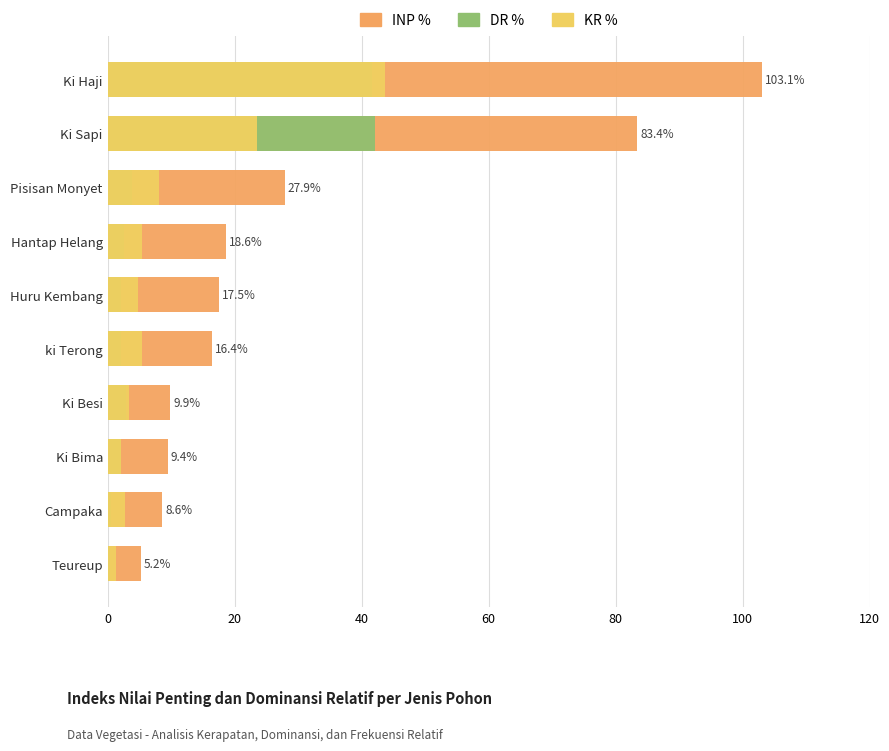

What is the sum of all INP % values?

300.0